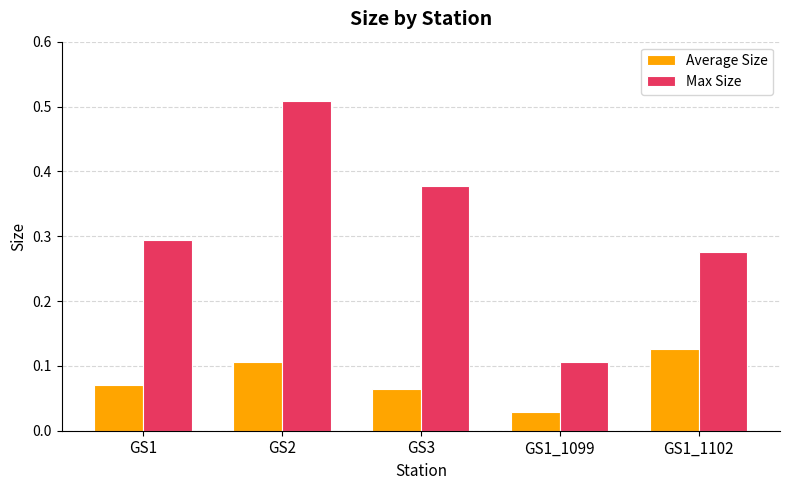

Which series has the widest spread of values?

Max Size